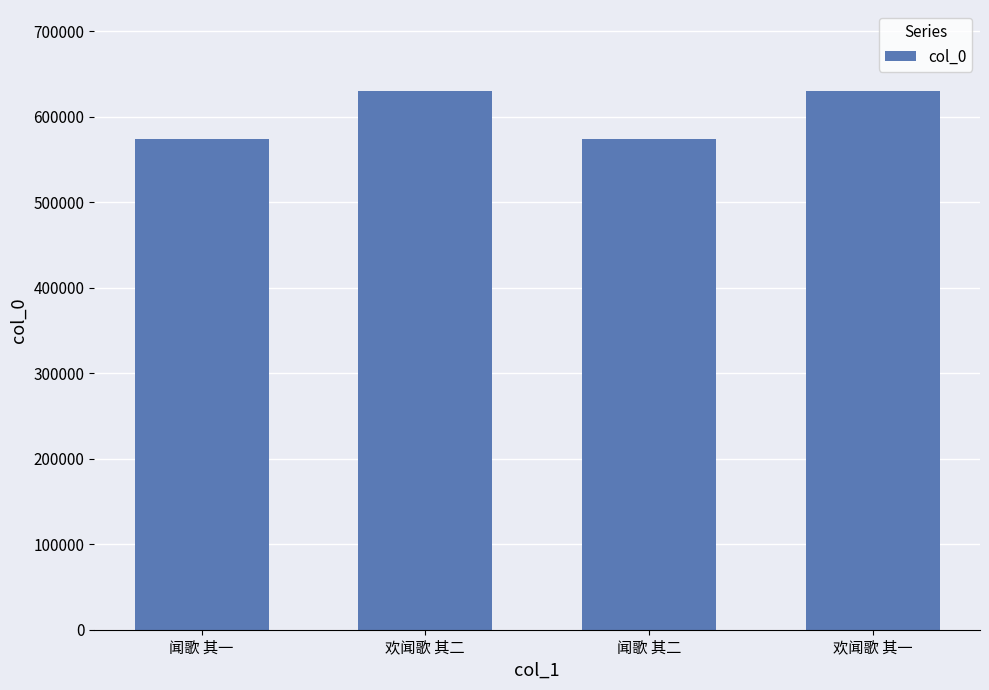

What position from the left is 欢闻歌 其二?

2